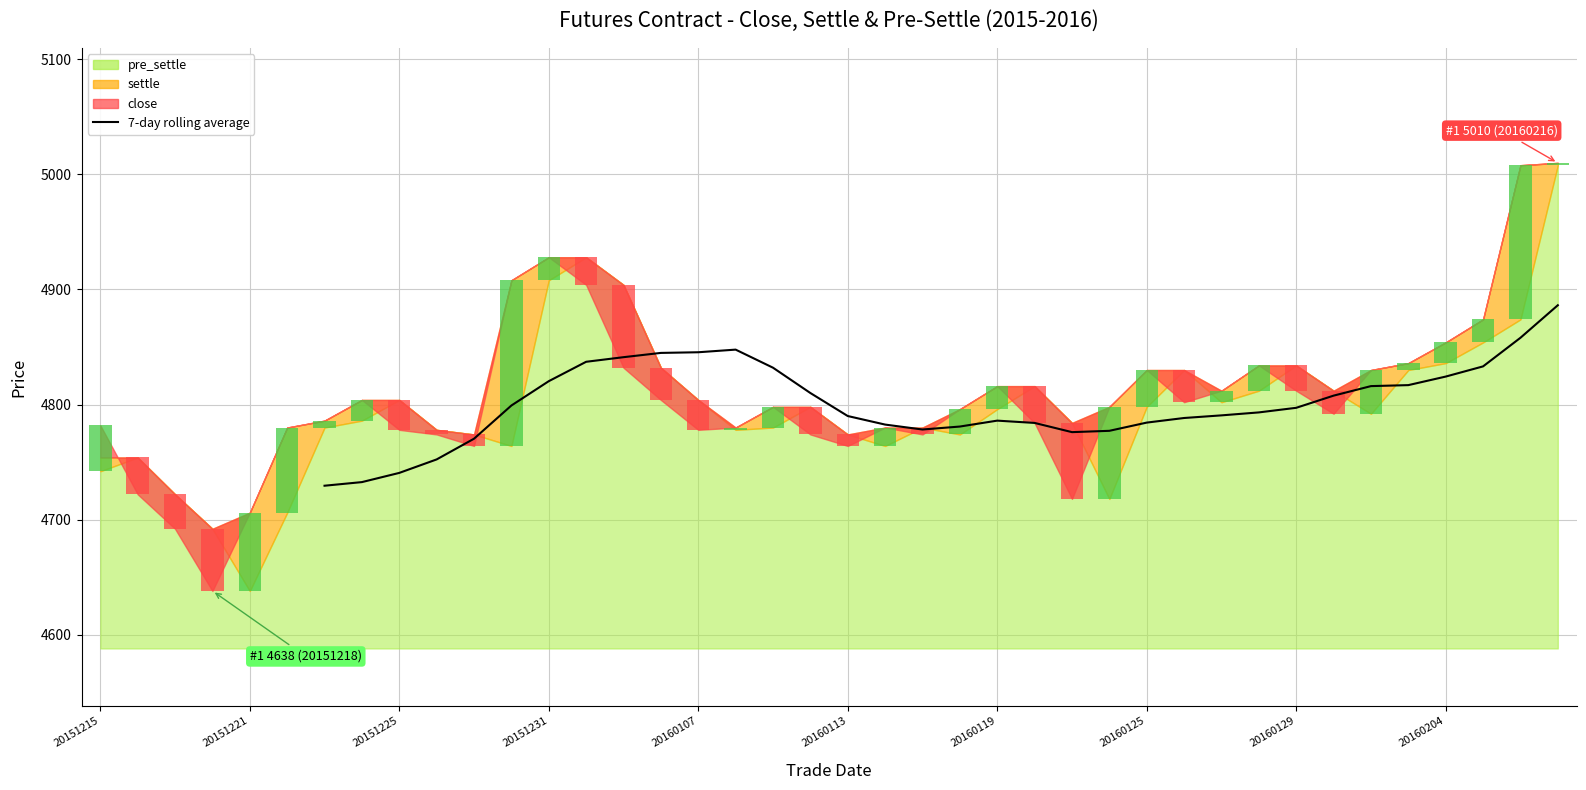

Which has a higher value, 26 or 21?

21